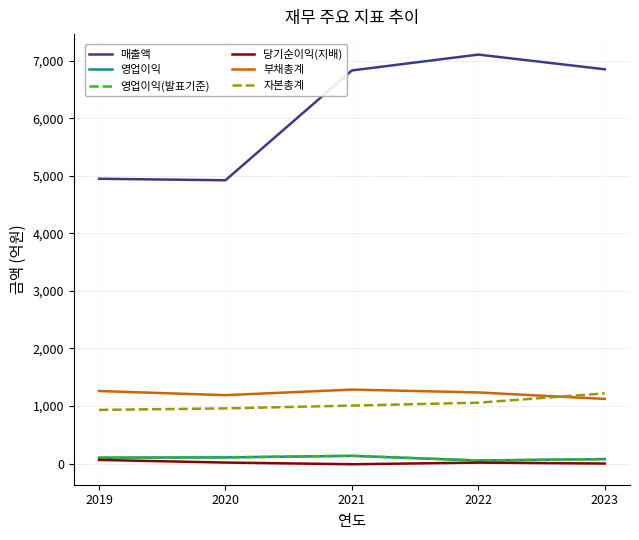

True or false: 매출액 and 자본총계 intersect in this chart.

False